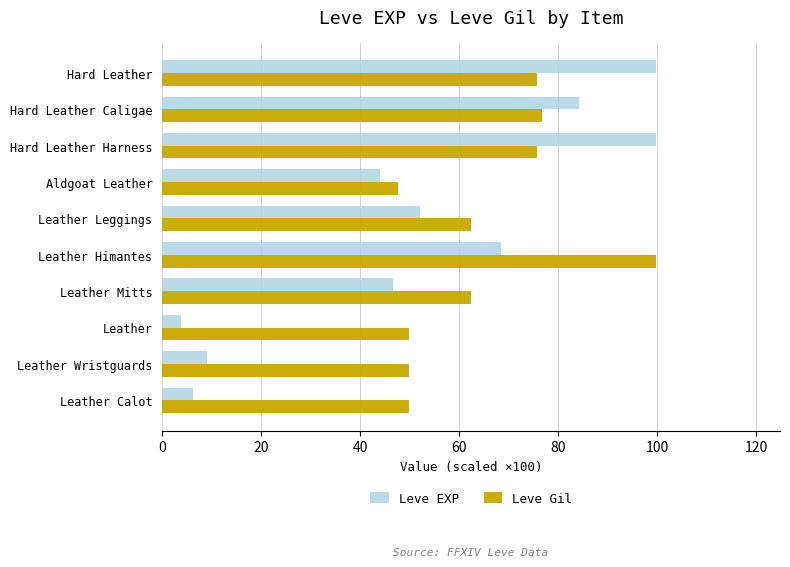

What is the approximate value of Leve EXP at Leather Leggings?

52.2